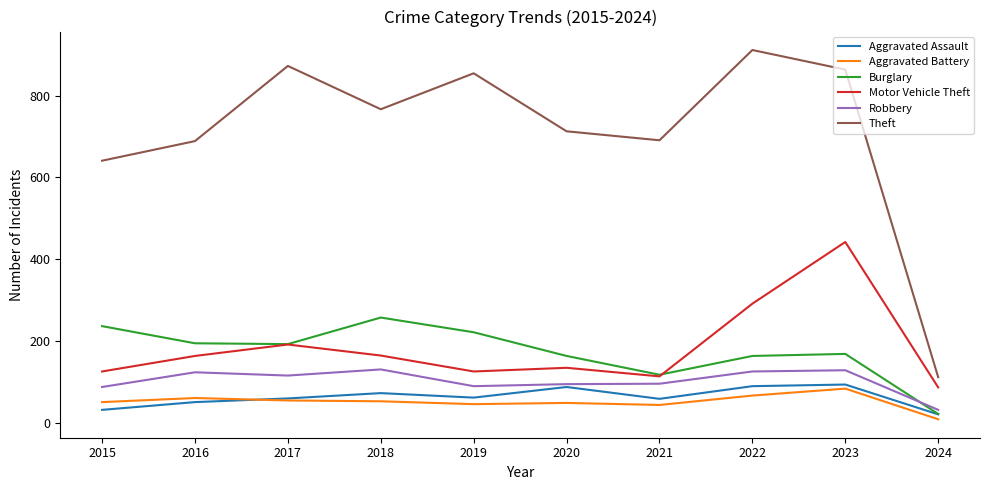

The value of Theft at 2016 is 689. True or false?

True